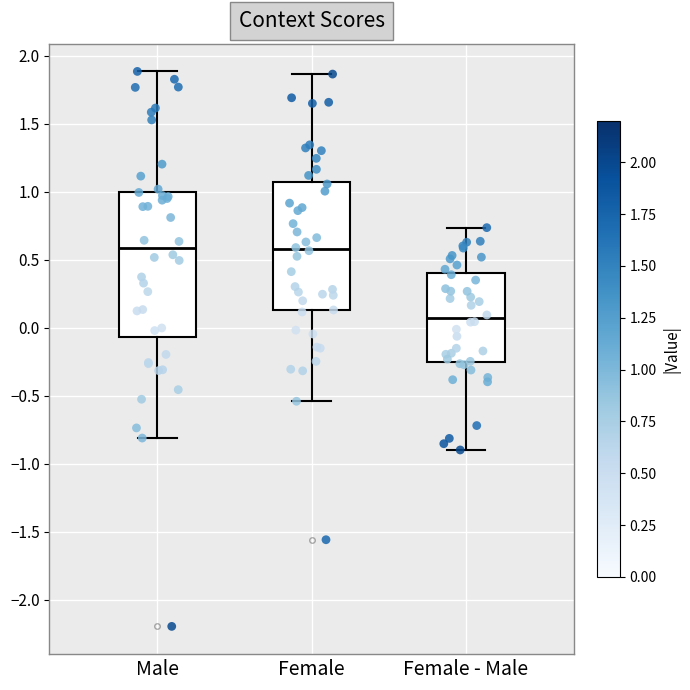

Where does the upper whisker of the box for Female end on the y-axis? The values are not printed on the chart, so give them approximately, as read against the axis.

1.85